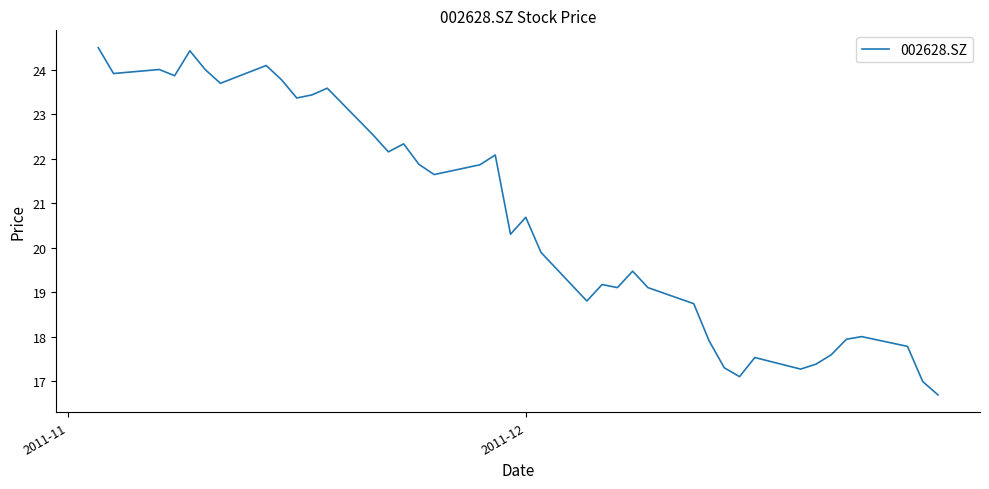

What is the greatest value displayed?

24.5